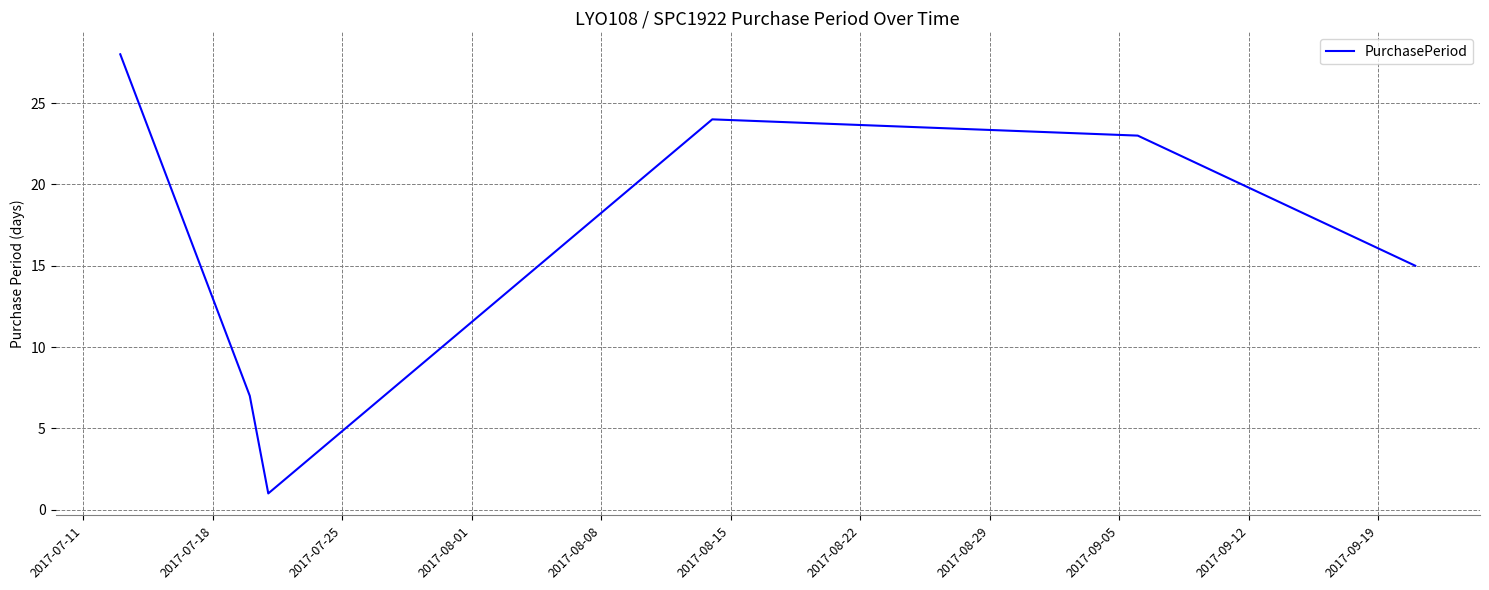

What is the difference between the maximum and second lowest values?

21